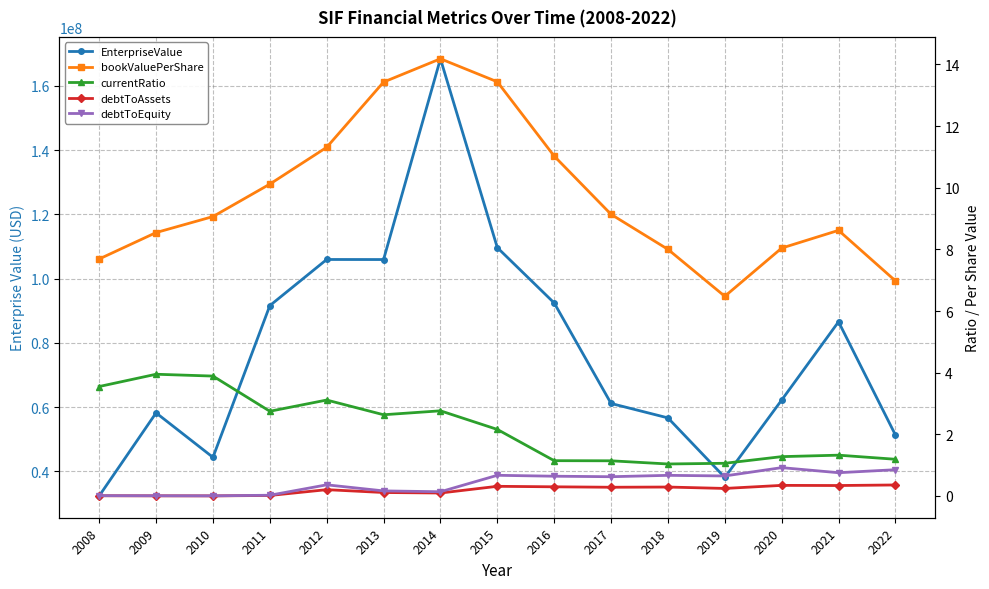

The value of debtToAssets at 2014 is 0.1. True or false?

True